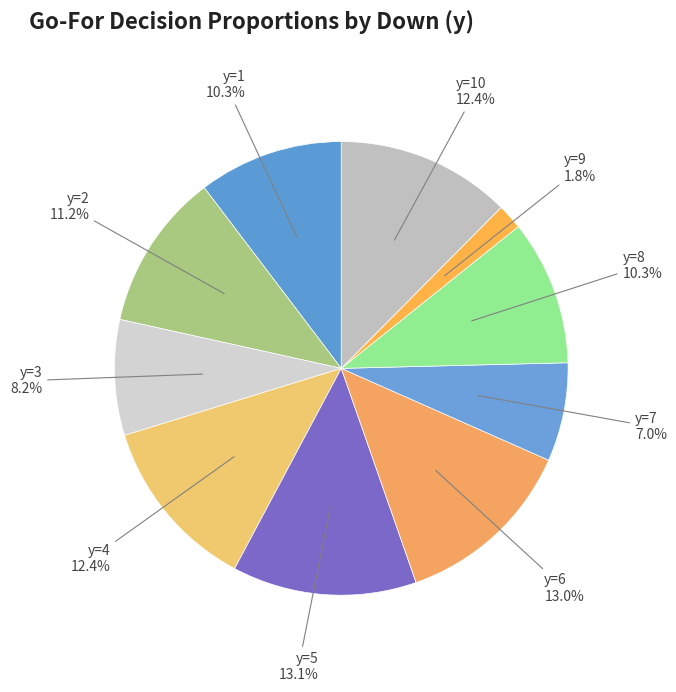

To the nearest percent, what is the average slice percentage?

10%